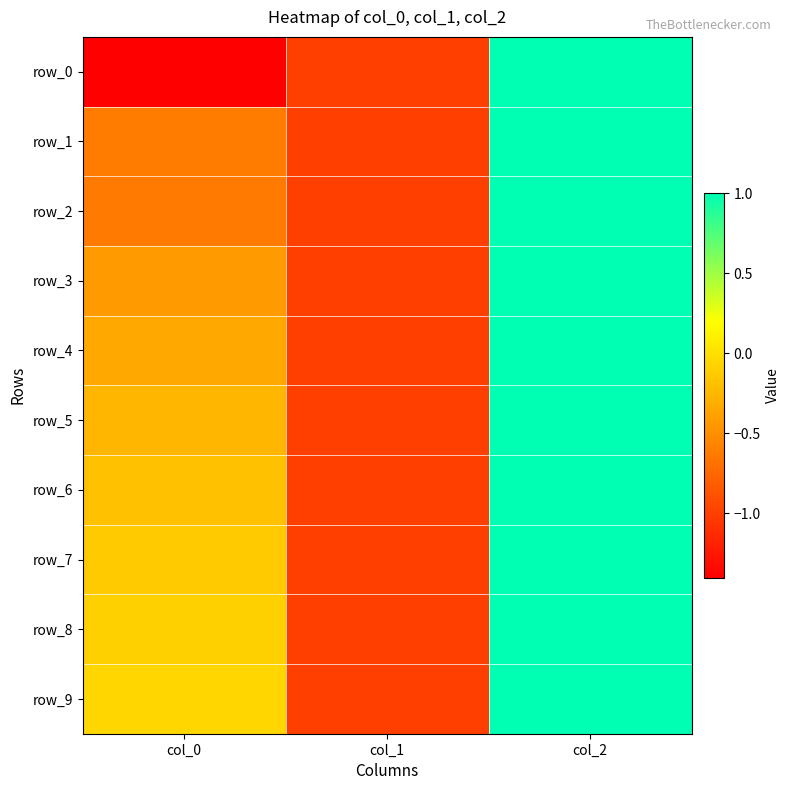

At which label does row_9 first exceed 0?

col_2